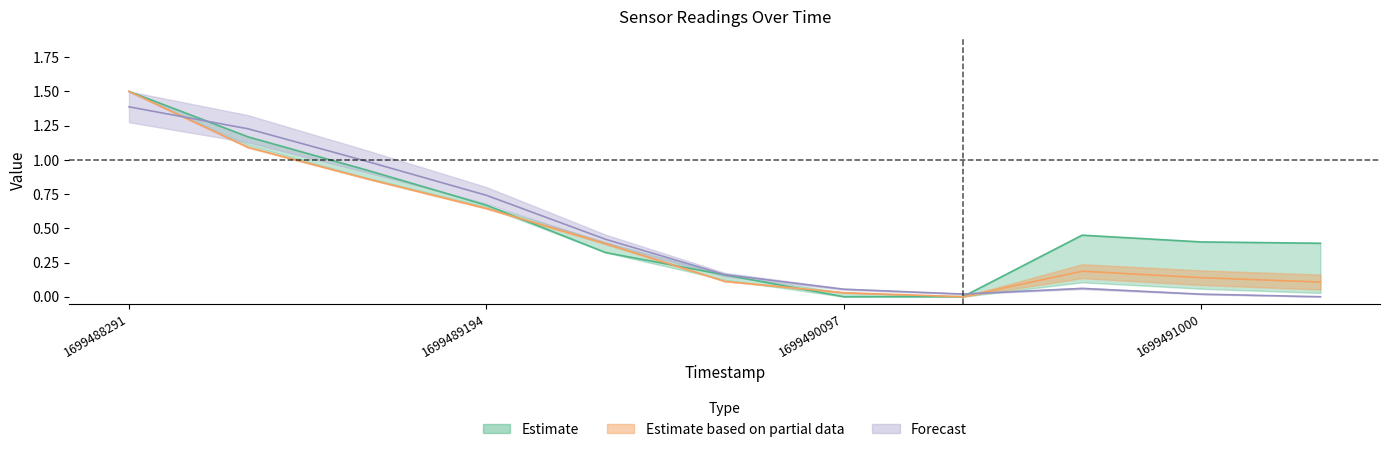

The AS01 series shows 0.7 at 1699489495. True or false?

False